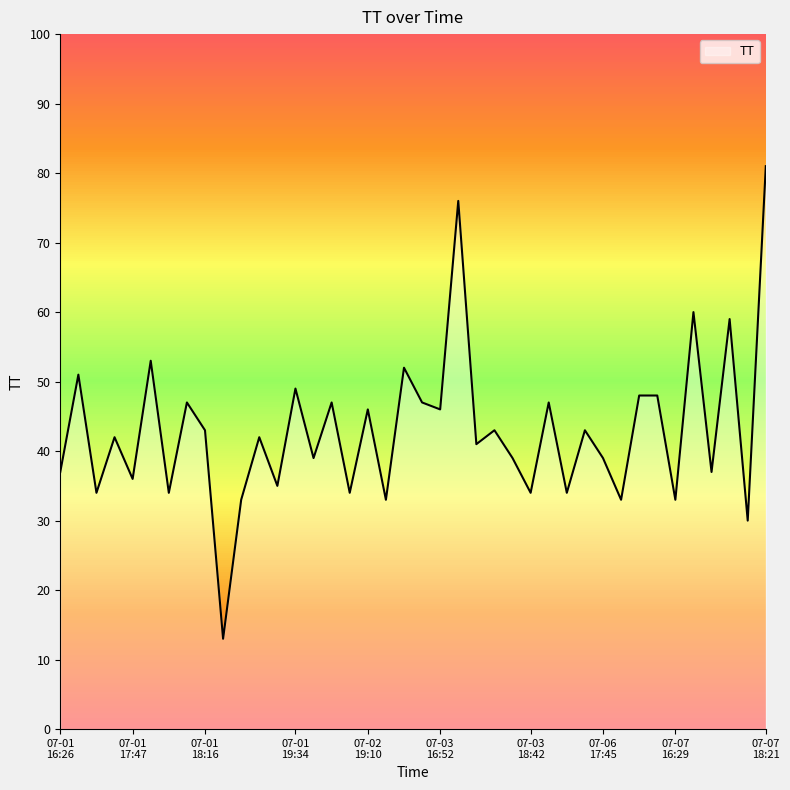

How many lines are shown in the chart?

1